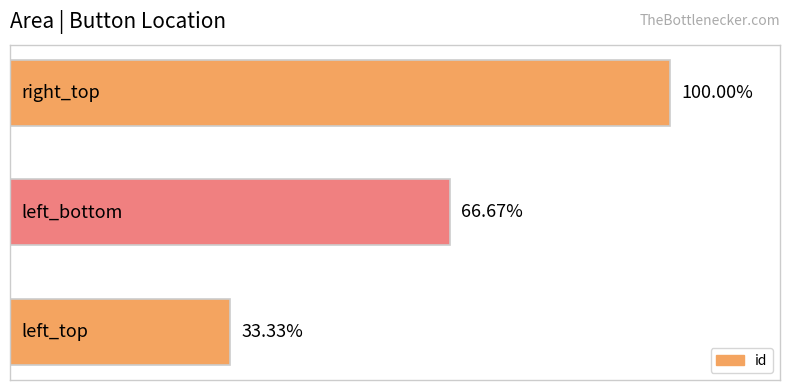

Does the chart contain any negative values?

No